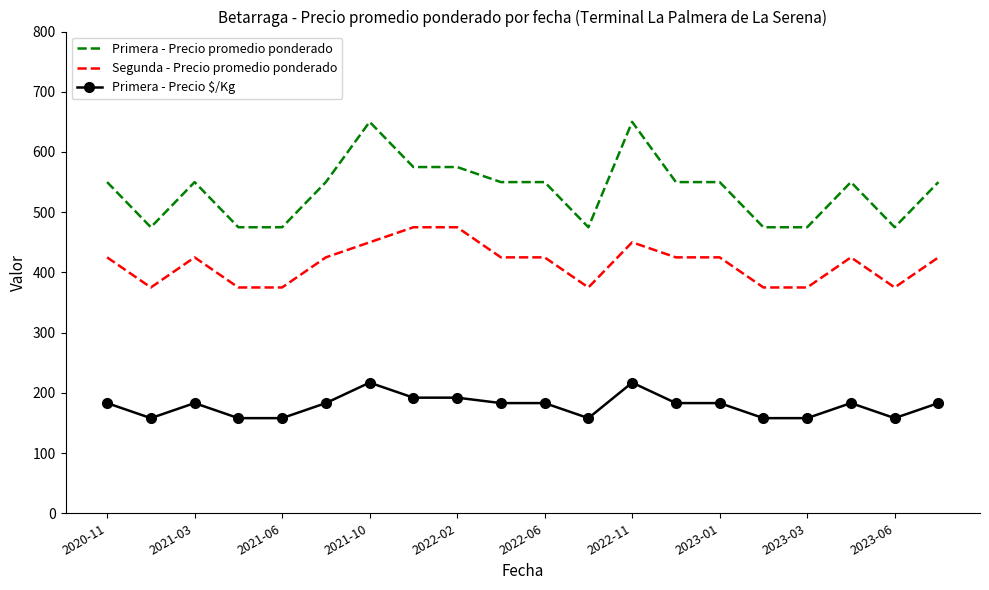

Which series has the widest spread of values?

Primera - Precio promedio ponderado